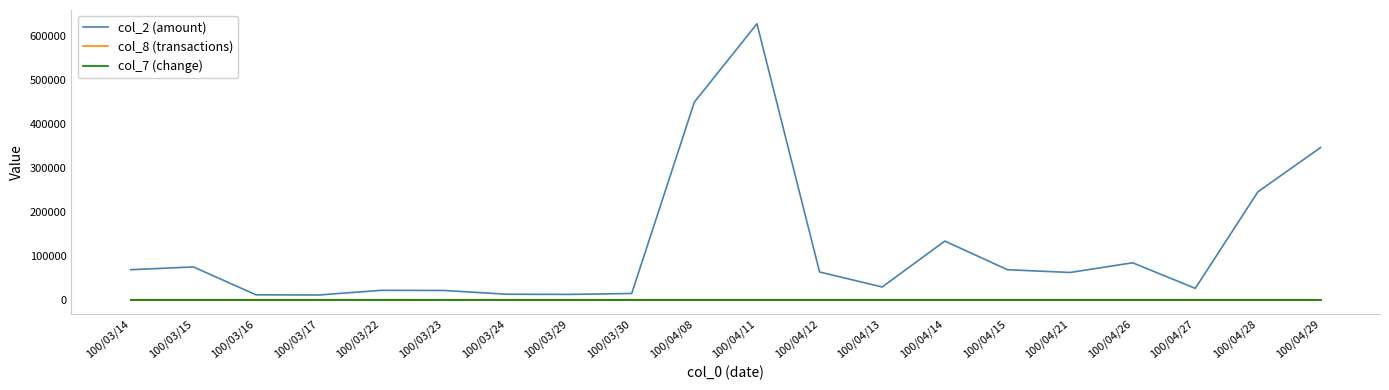

Which series has the largest total across all categories?

col_2 (amount)